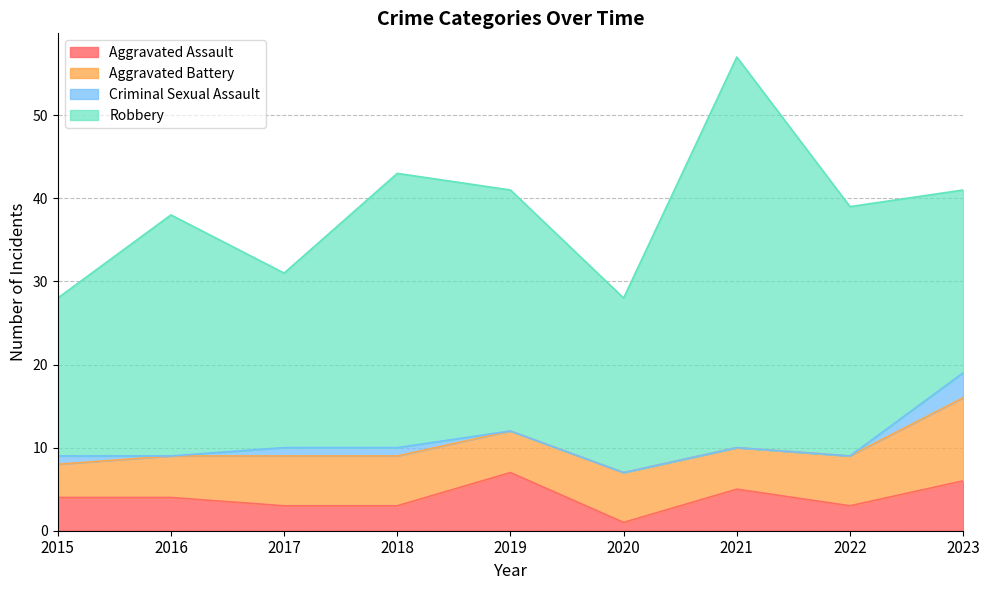

True or false: Criminal Sexual Assault and Aggravated Assault cross at least once.

False